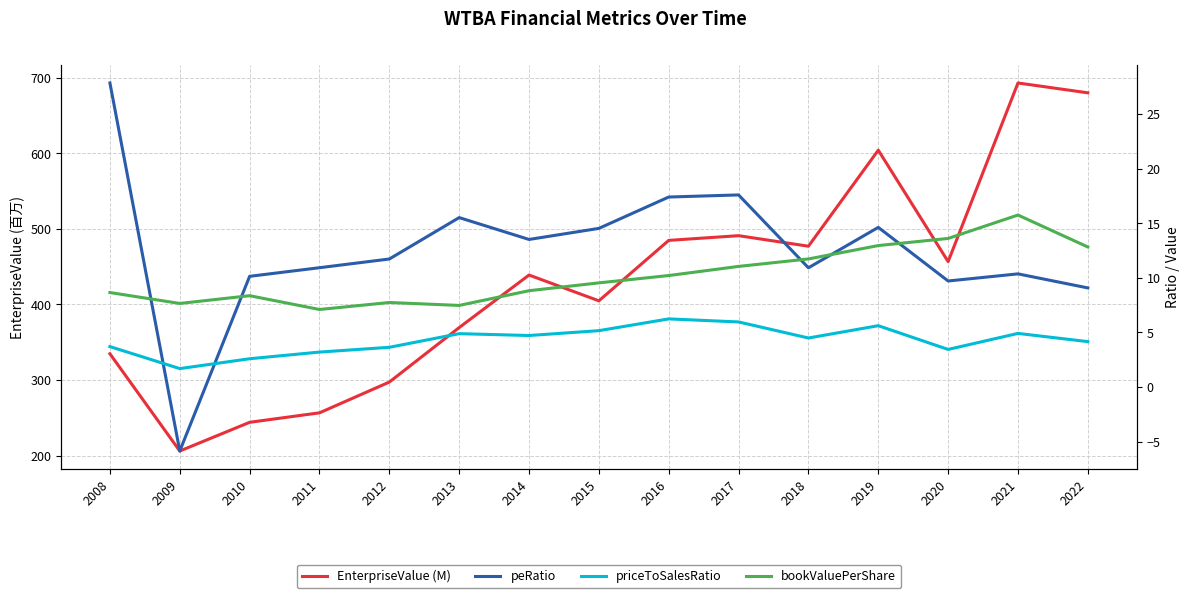

List the labels in order of bookValuePerShare value, smallest first.

2011, 2013, 2009, 2012, 2010, 2008, 2014, 2015, 2016, 2017, 2018, 2022, 2019, 2020, 2021